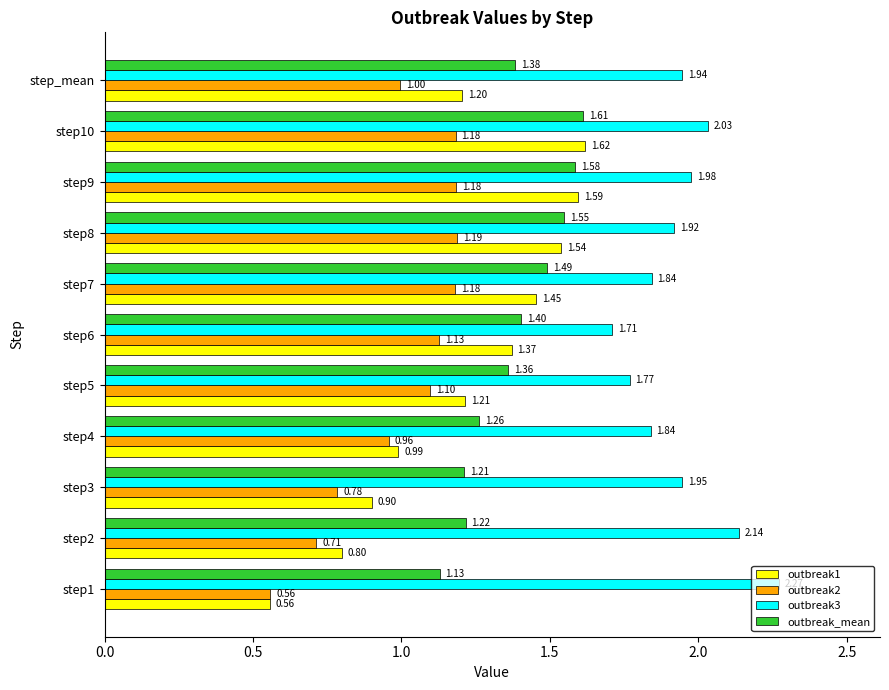

What is the average value of the outbreak2 series?

1.0